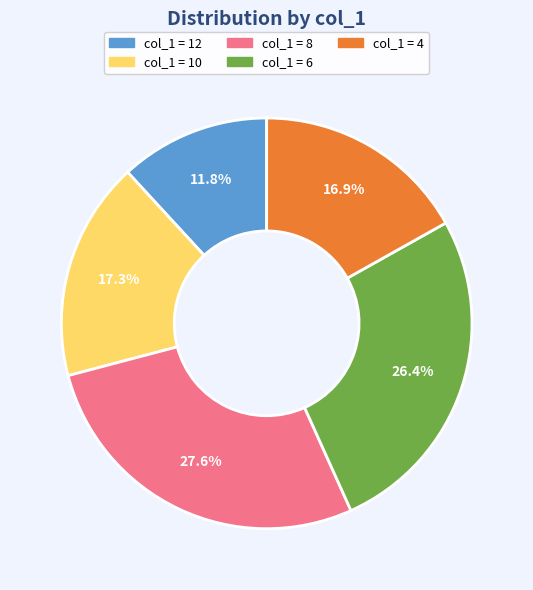

Count the number of slices in the pie.

5